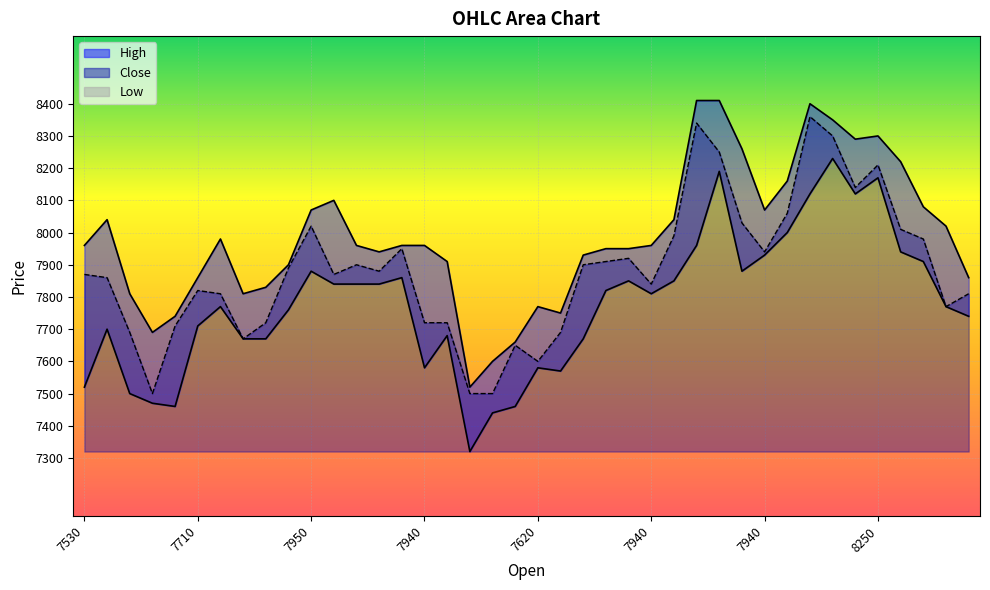

How many lines are shown in the chart?

3